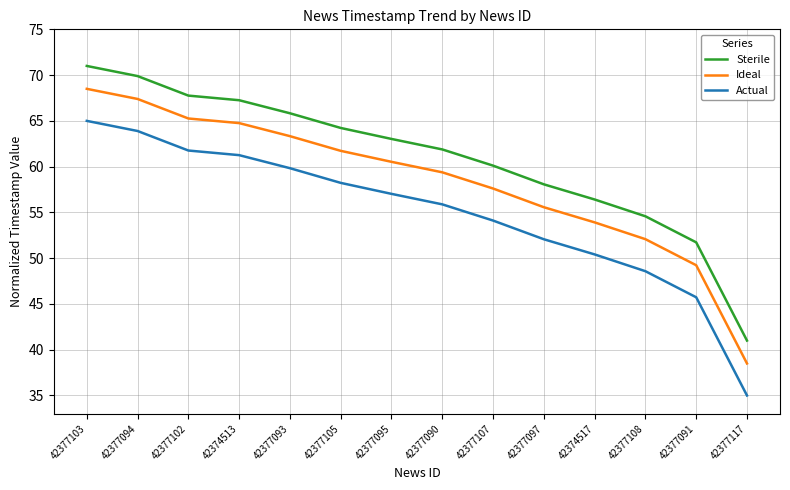

True or false: Sterile and Ideal cross at least once.

False